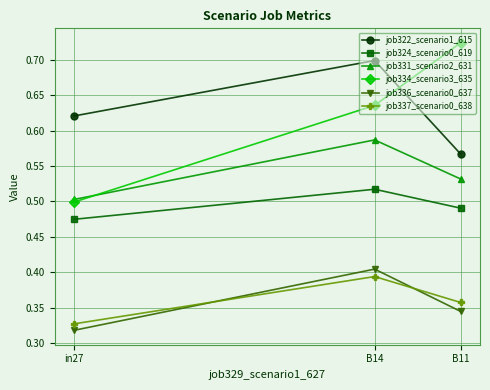

What is the total value across all series at in27?

2.7